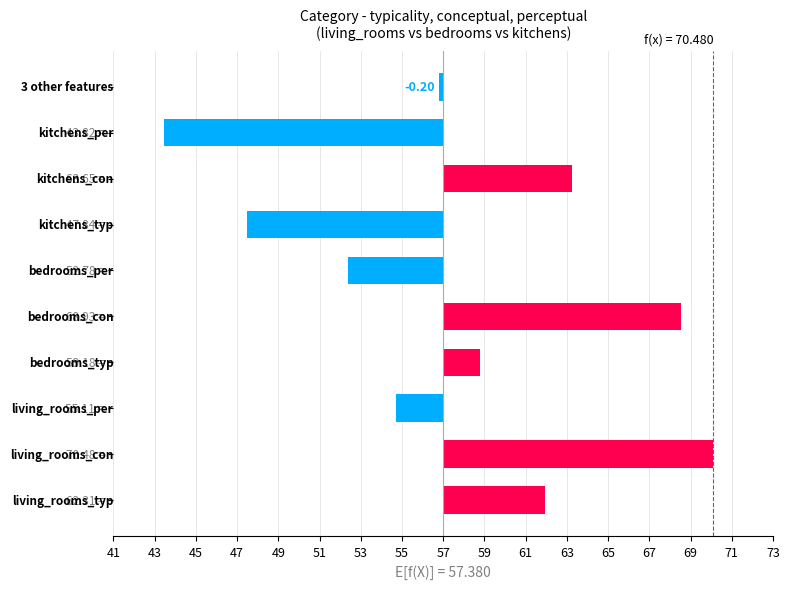

Are the bars horizontal?

Yes